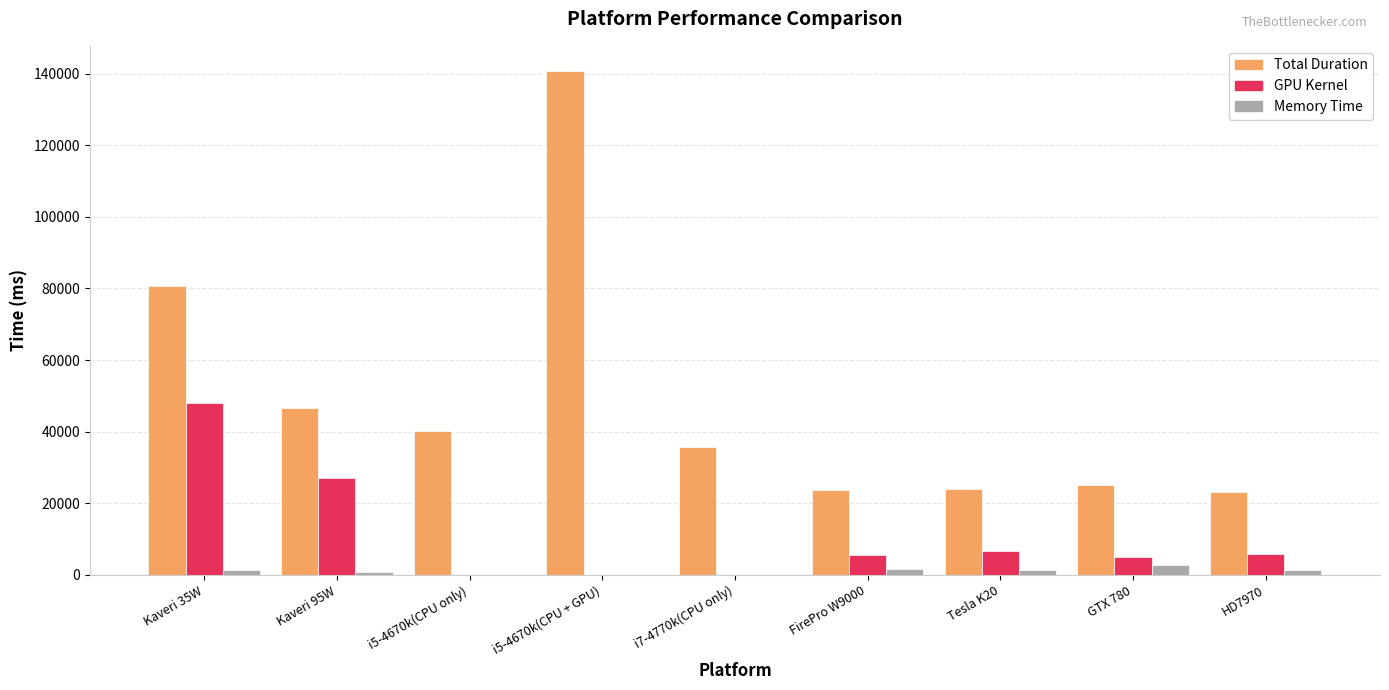

The value of Memory Time at i7-4770k(CPU only) is 0. True or false?

True